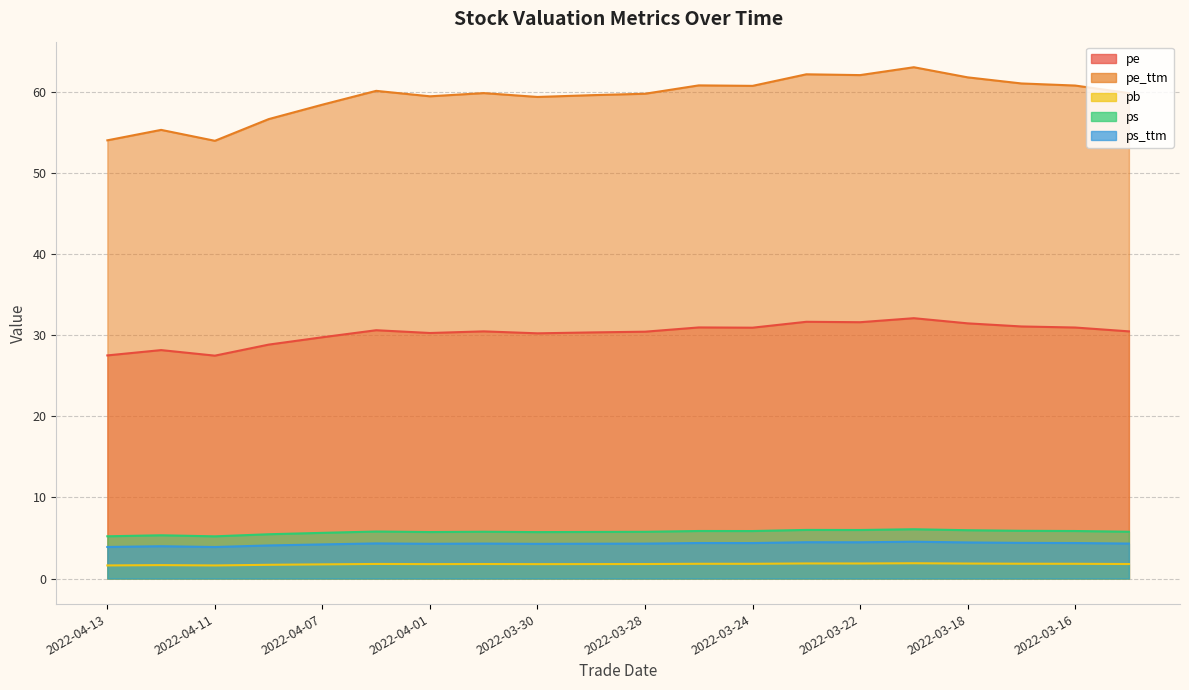

What is the average value of the pb series?

1.8